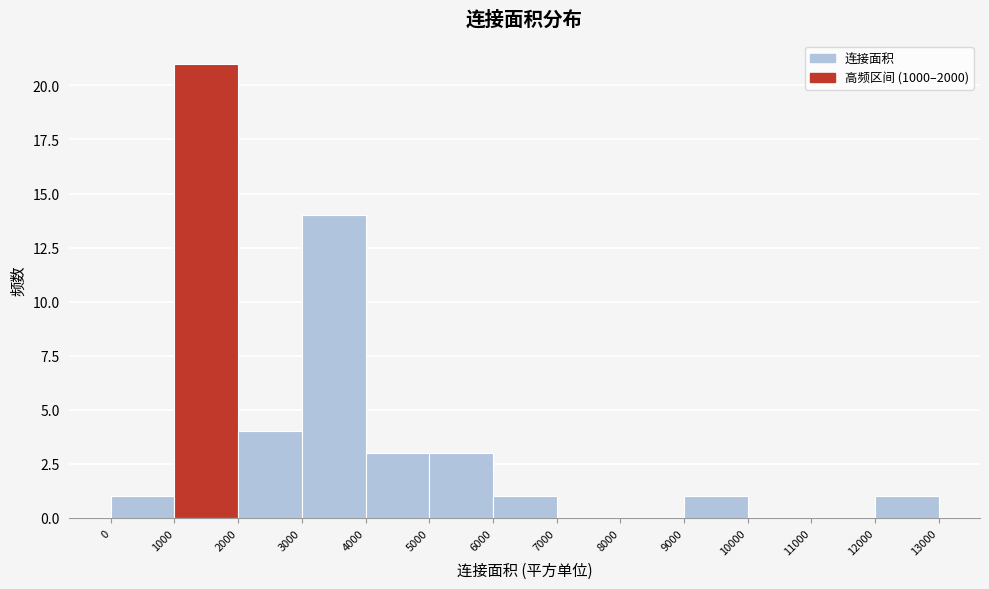

Over which range of the x-axis is the bar tallest?

1000 to 2000